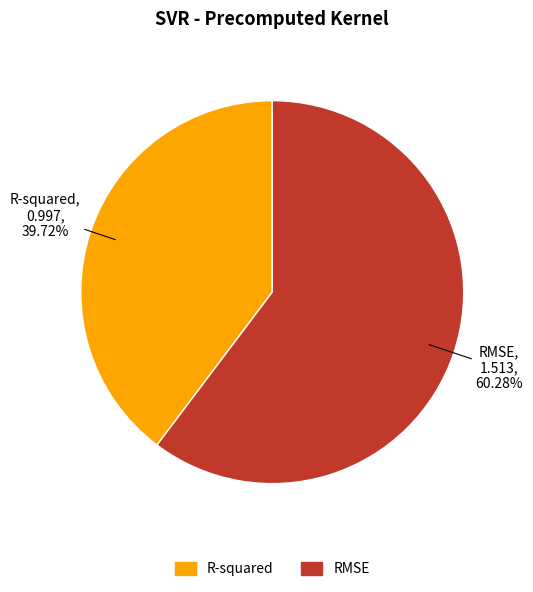

Which category has the smallest portion of the pie?

R-squared